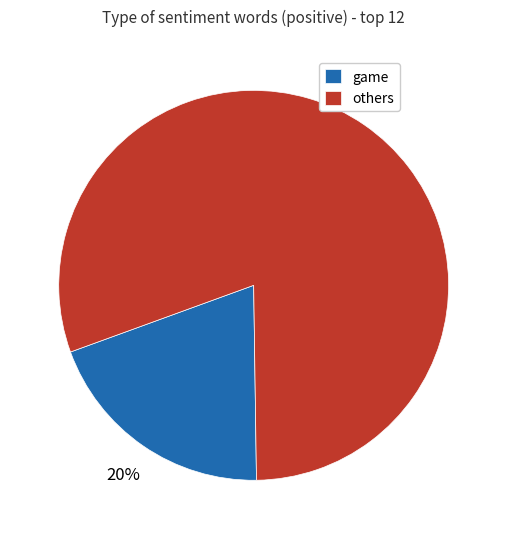

Rank the categories by value from highest to lowest.

others, game